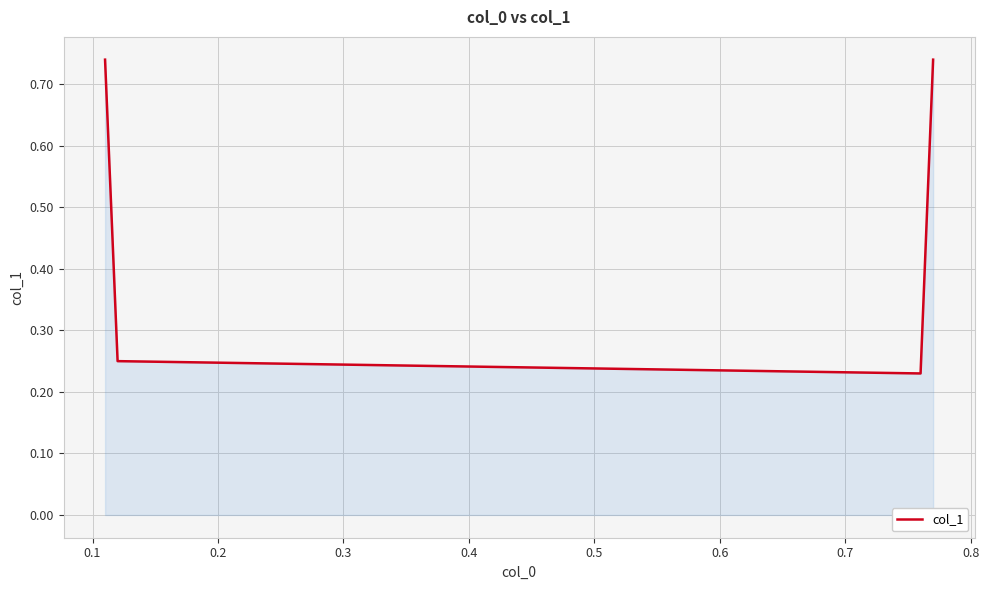

Count the values in the range 0 to 1.

4